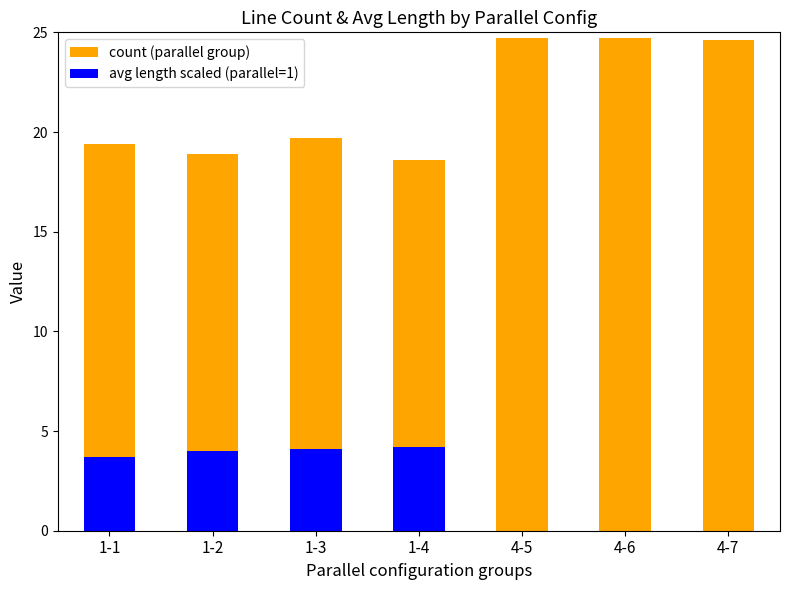

Reading left to right, extract all data points from this chart.

count (parallel group): 19.4	18.9	19.7	18.6	24.7	24.7	24.6
avg length scaled (parallel=1): 3.7	4.0	4.1	4.2	0.0	0.0	0.0